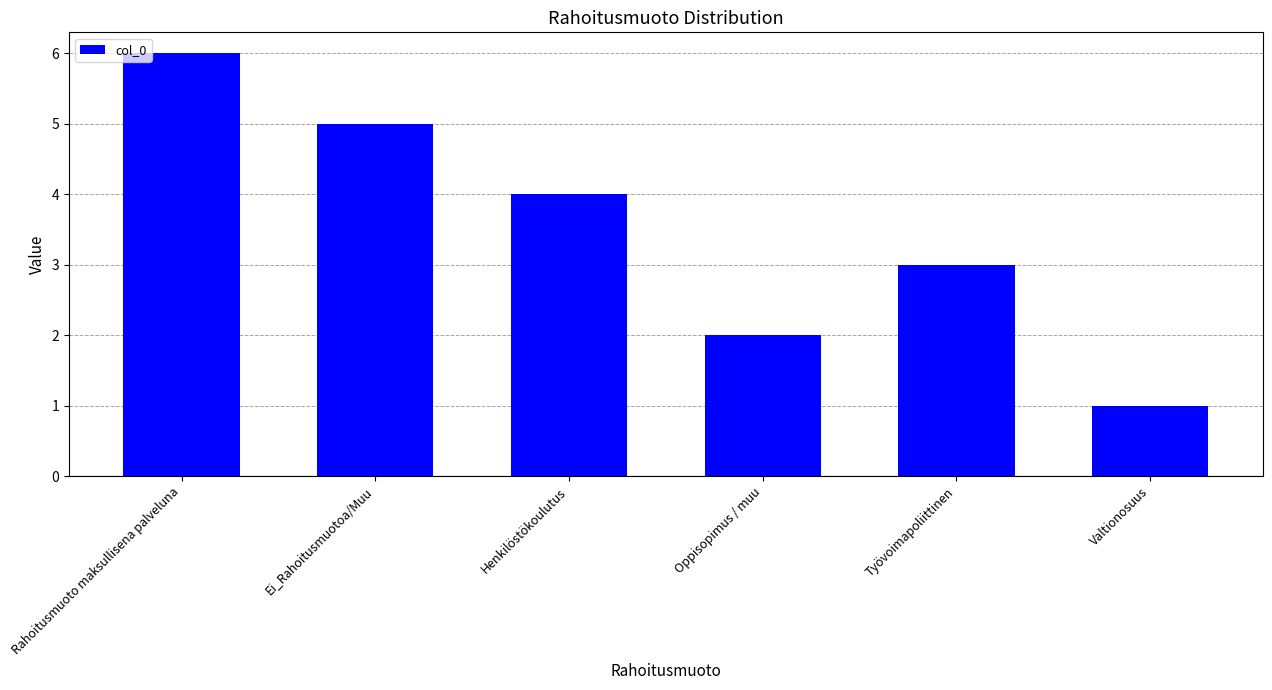

What is the minimum value shown in the chart?

1